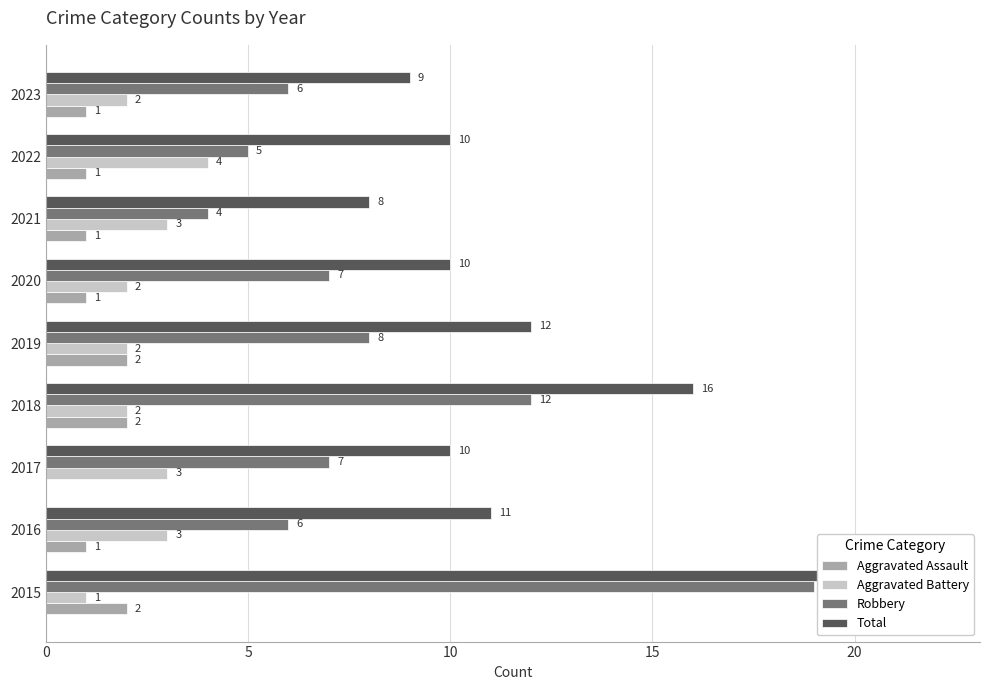

Is it true that Aggravated Battery equals 4 at 2022?

True